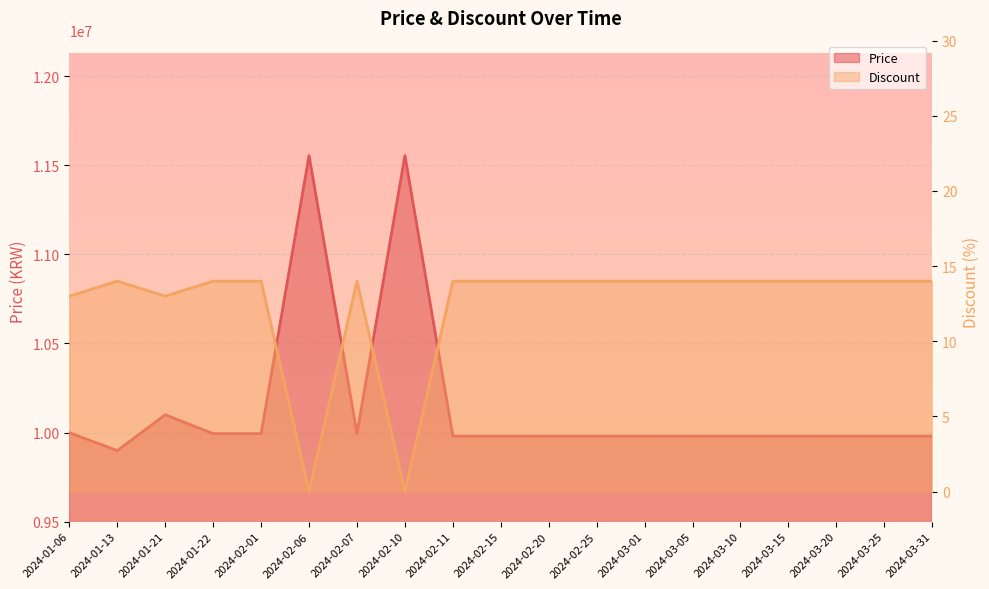

How many values in Discount are above zero?

17